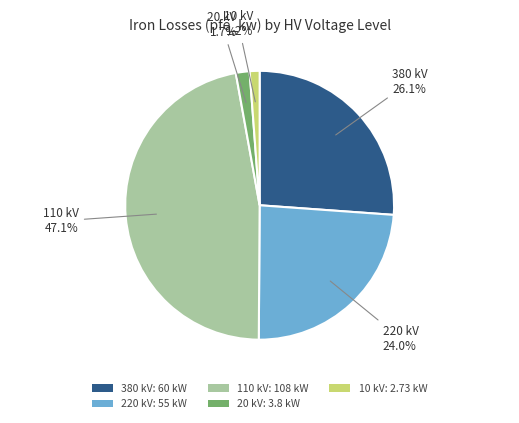

Count the number of slices in the pie.

5